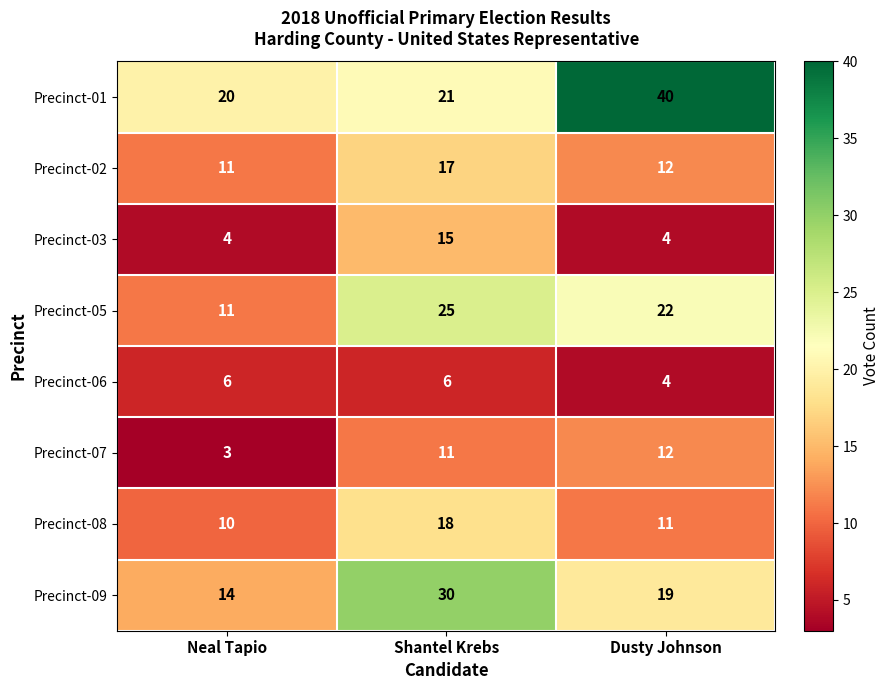

What is the total value across all series at Shantel Krebs?

143